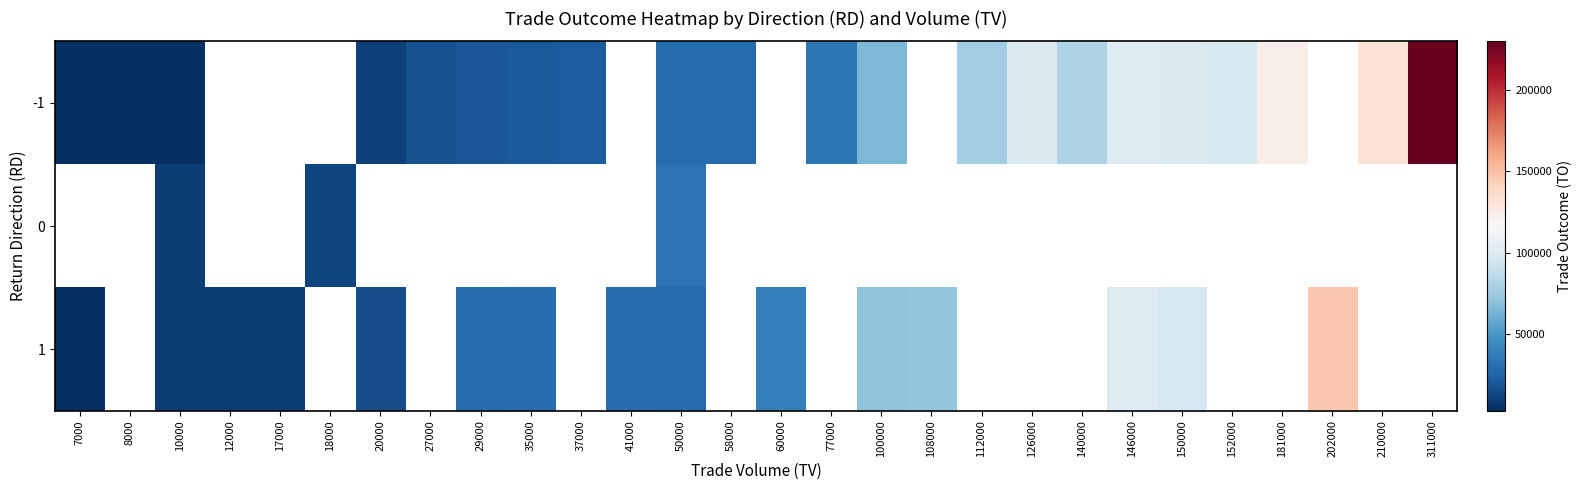

How many data points does each series have?

28